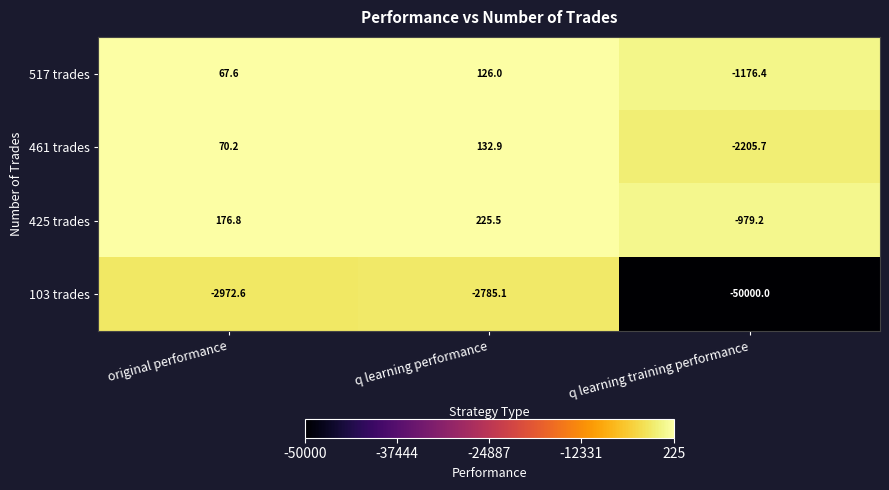

What is the total value across all series at q learning training performance?

-54361.2